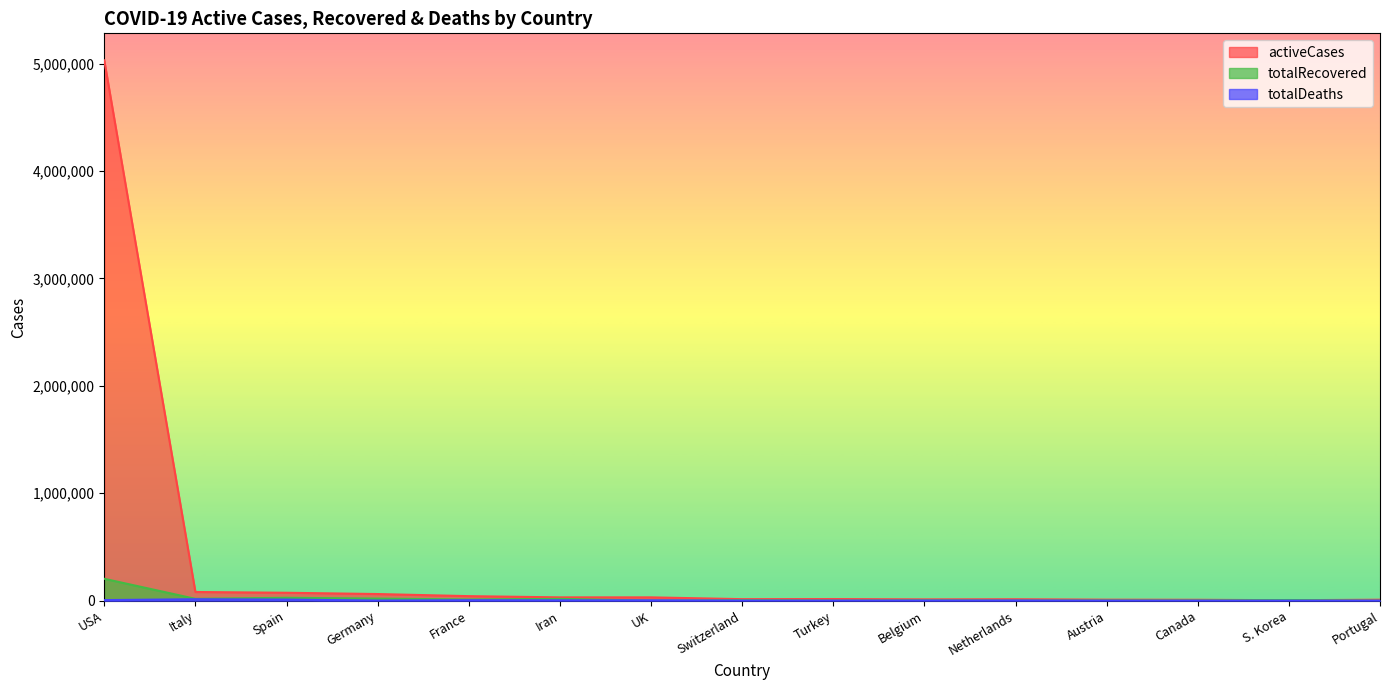

True or false: activeCases and totalDeaths cross at least once.

False